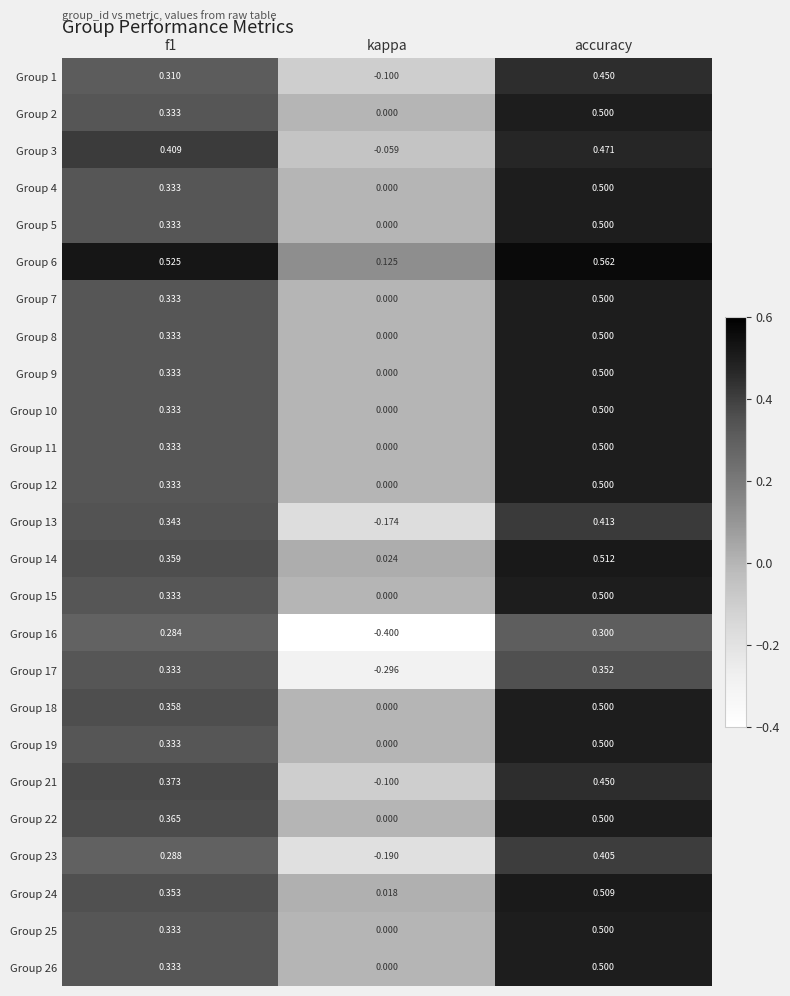

Is the value of Group 1 at f1 greater than the value of Group 14 at accuracy?

No